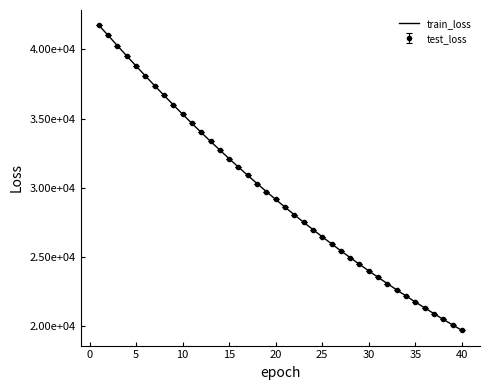

What are all the series names shown in the legend?

train_loss, test_loss